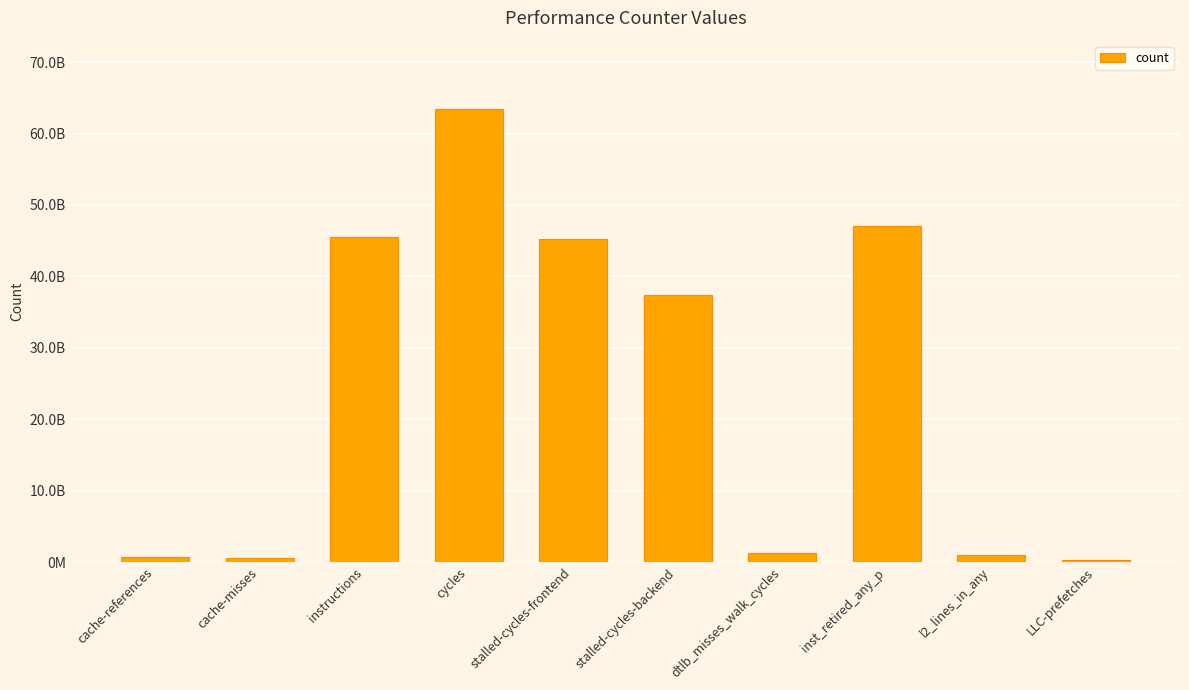

What is the average value?

24246955768